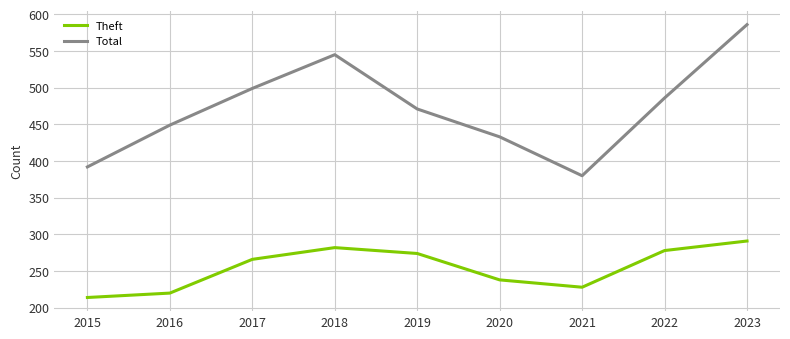

What is the difference between the second highest and second lowest values in the Theft series?

62